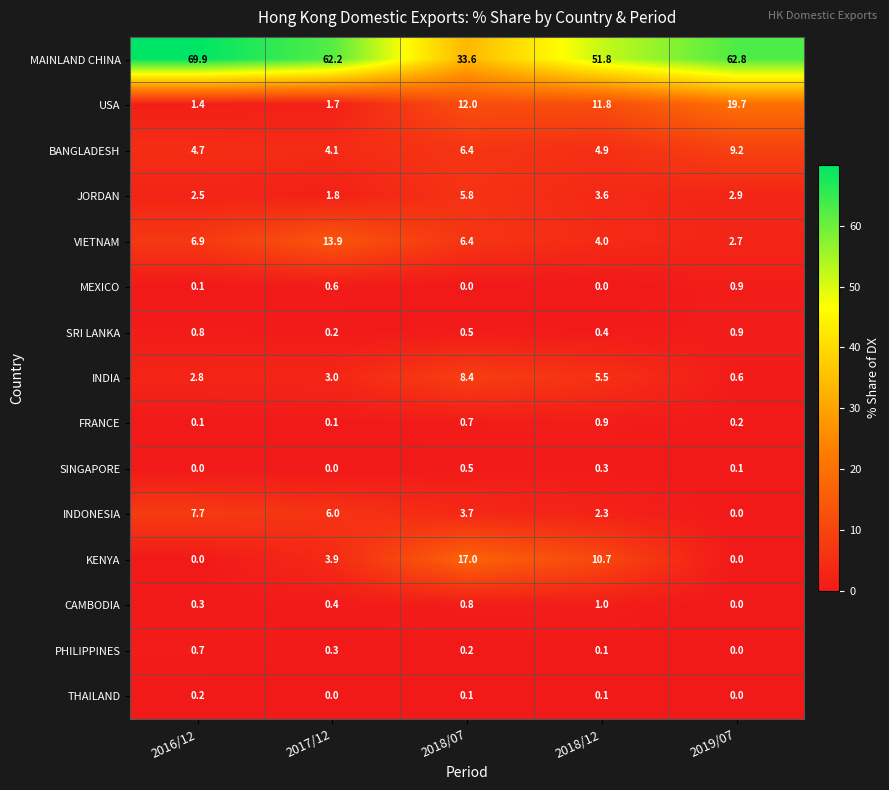

What is the difference between the highest and lowest values at 2019/07?

62.8